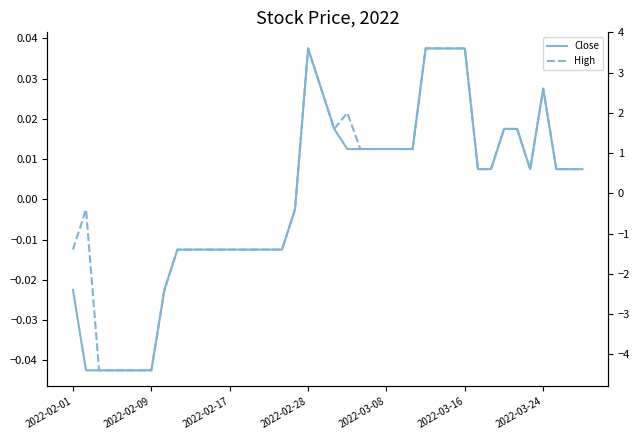

How many values in High are below zero?

18